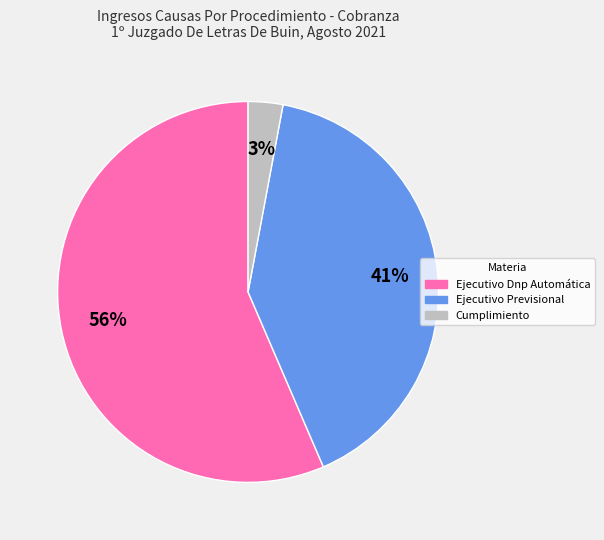

Which slice is the largest?

Ejecutivo Dnp Automática